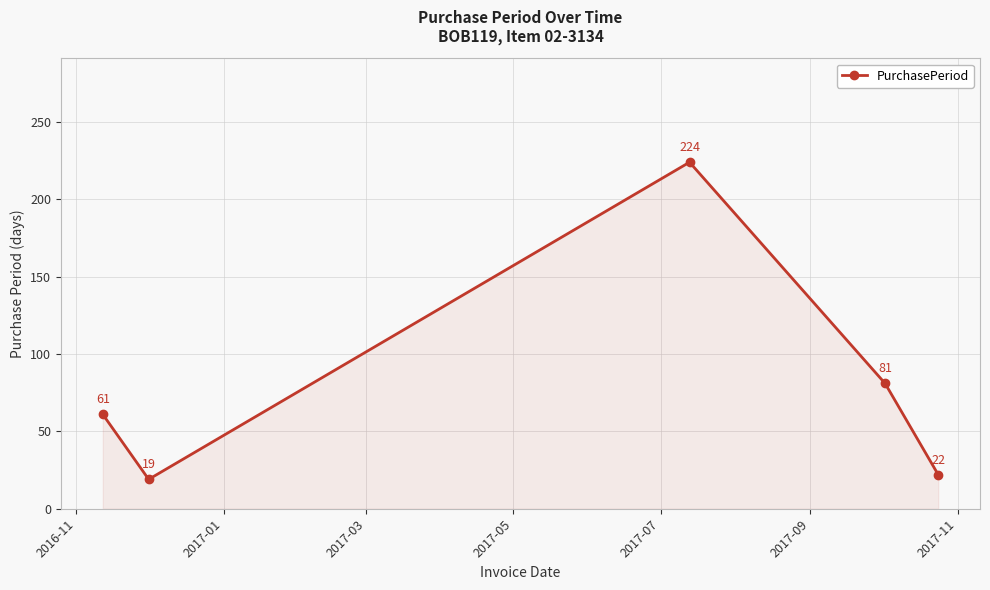

What is the value of the 2nd point from the left?

19